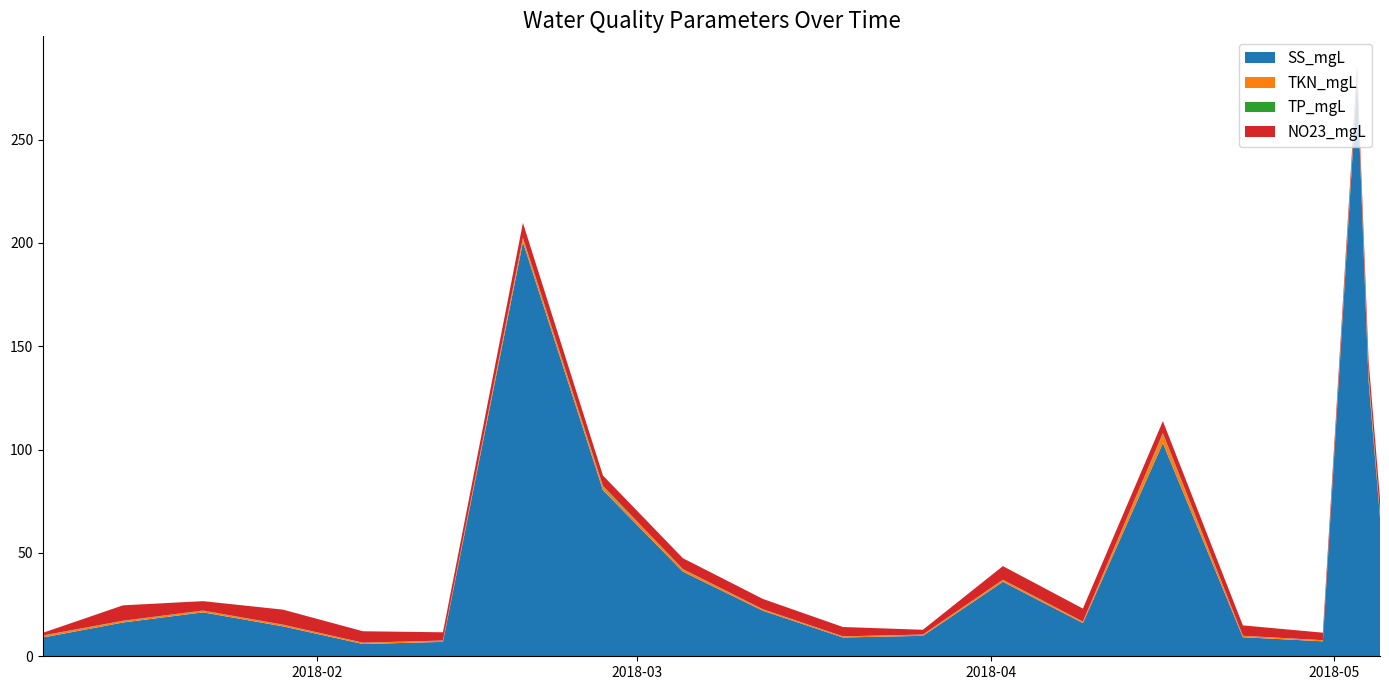

Reading right to left, list all the values displayed in this chart.

SS_mgL: 2018-05-05=67.2	2018-05-04=133.2	2018-05-03=279.3	2018-04-30=7.2	2018-04-23=9.2	2018-04-16=103.2	2018-04-09=16.1	2018-04-02=36.0	2018-03-26=9.9	2018-03-19=9.1	2018-03-12=22.0	2018-03-05=40.9	2018-02-26=80.4	2018-02-19=200.4	2018-02-12=7.0	2018-02-05=5.9	2018-01-29=14.5	2018-01-22=21.3	2018-01-15=16.3	2018-01-08=9.1
TKN_mgL: 2018-05-05=1.1	2018-05-04=2.5	2018-05-03=2.3	2018-04-30=0.5	2018-04-23=0.6	2018-04-16=4.3	2018-04-09=0.6	2018-04-02=0.9	2018-03-26=0.6	2018-03-19=0.5	2018-03-12=0.6	2018-03-05=1.1	2018-02-26=1.7	2018-02-19=1.7	2018-02-12=0.6	2018-02-05=0.6	2018-01-29=0.8	2018-01-22=0.8	2018-01-15=0.7	2018-01-08=0.9
TP_mgL: 2018-05-05=0.2	2018-05-04=0.5	2018-05-03=0.4	2018-04-30=0.0	2018-04-23=0.0	2018-04-16=0.5	2018-04-09=0.1	2018-04-02=0.1	2018-03-26=0.0	2018-03-19=0.0	2018-03-12=0.1	2018-03-05=0.2	2018-02-26=0.4	2018-02-19=0.4	2018-02-12=0.1	2018-02-05=0.1	2018-01-29=0.1	2018-01-22=0.1	2018-01-15=0.1	2018-01-08=0.1
NO23_mgL: 2018-05-05=7.7	2018-05-04=7.1	2018-05-03=3.8	2018-04-30=3.6	2018-04-23=5.0	2018-04-16=5.8	2018-04-09=6.3	2018-04-02=6.6	2018-03-26=2.3	2018-03-19=4.5	2018-03-12=5.0	2018-03-05=5.2	2018-02-26=5.0	2018-02-19=7.2	2018-02-12=4.0	2018-02-05=5.5	2018-01-29=7.3	2018-01-22=4.5	2018-01-15=7.5	2018-01-08=1.3